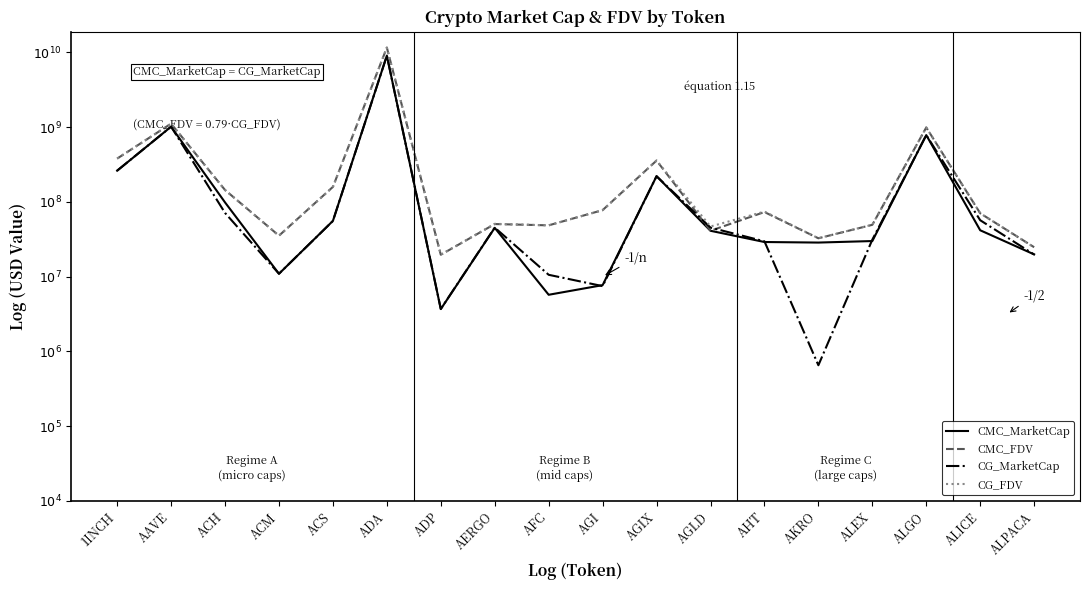

At which label does CG_MarketCap first exceed 7?

1INCH